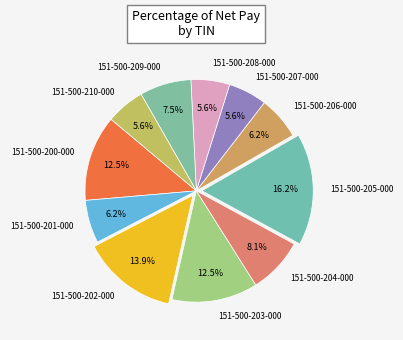

Count the number of slices in the pie.

11